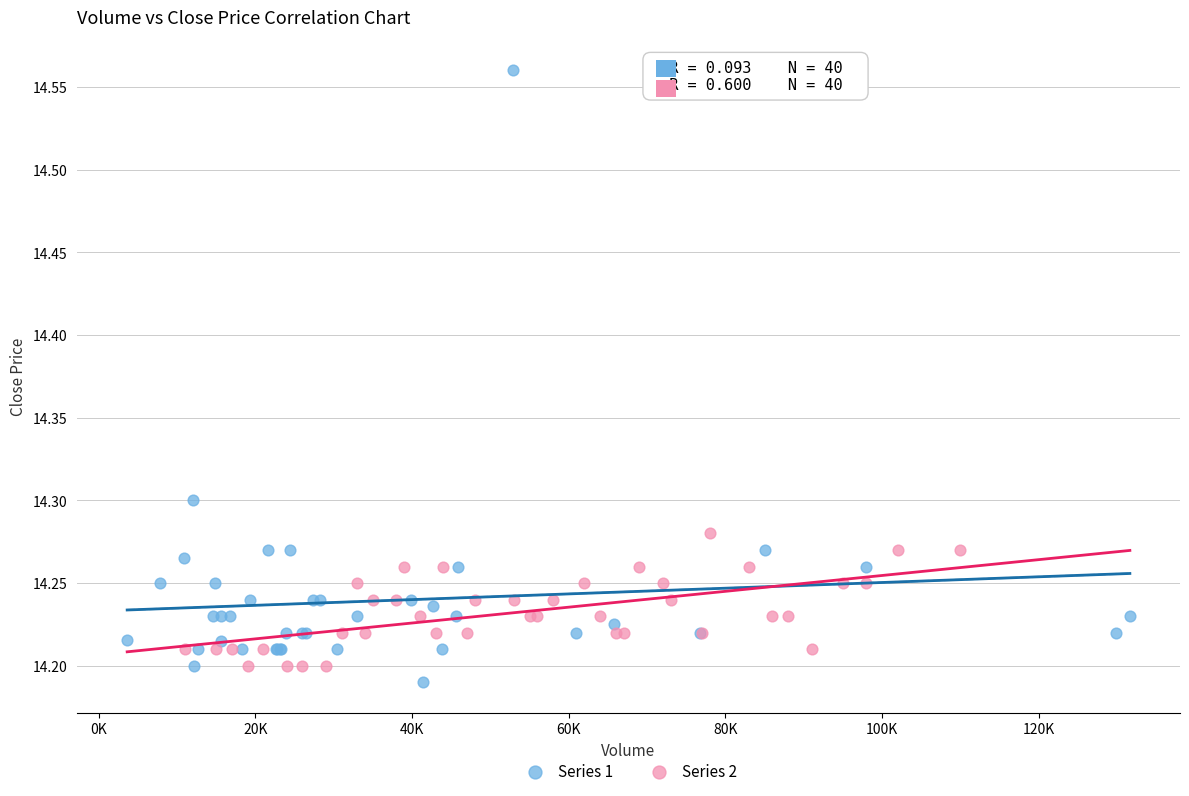

Which series has the widest spread of Y values?

Series 1